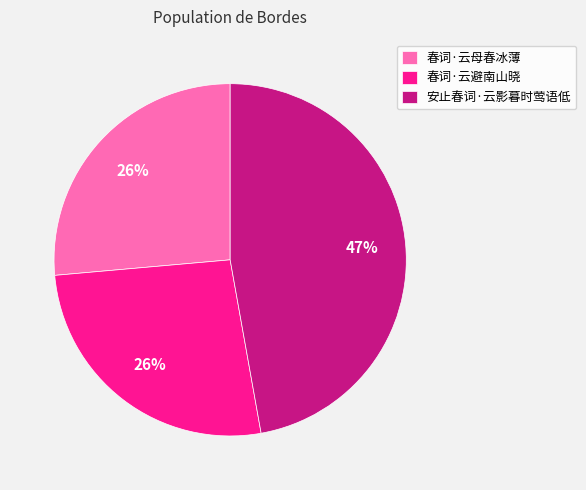

Between 安止春词·云影暮时莺语低 and 春词·云母春冰薄, which is larger?

安止春词·云影暮时莺语低